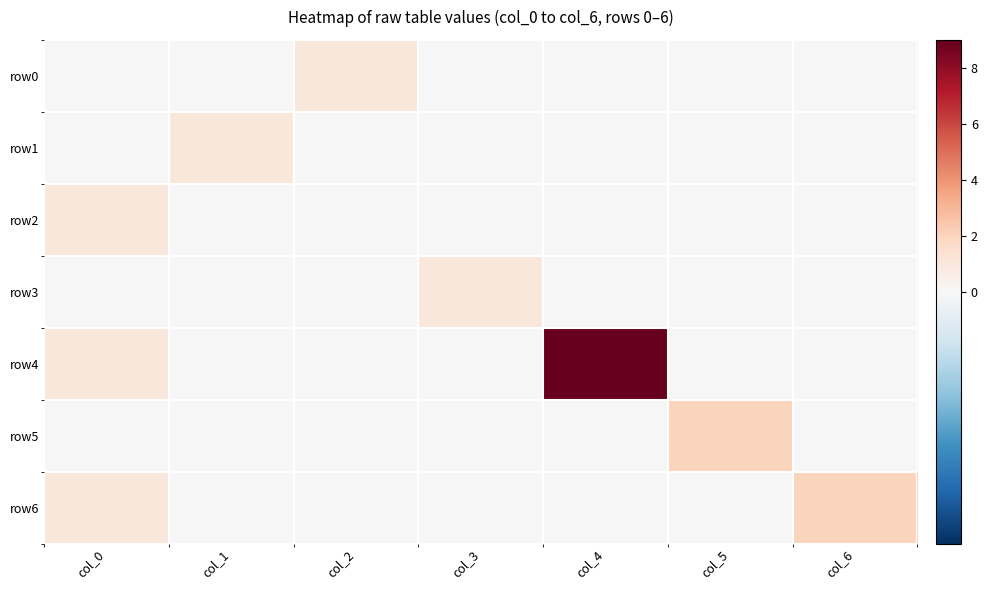

At which category is the sum across all series the highest?

col_4